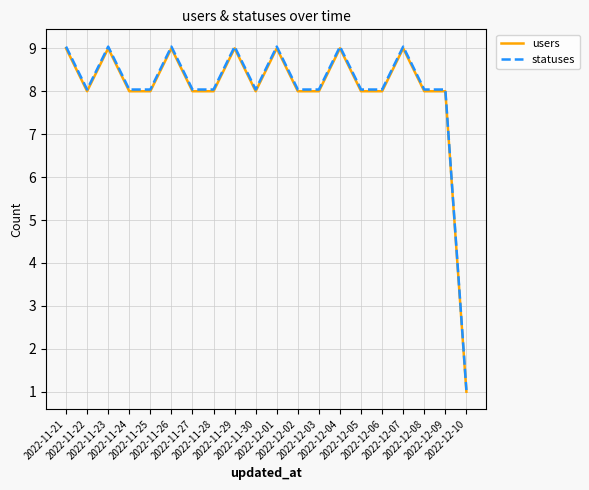

What is the smallest value displayed?

1.0